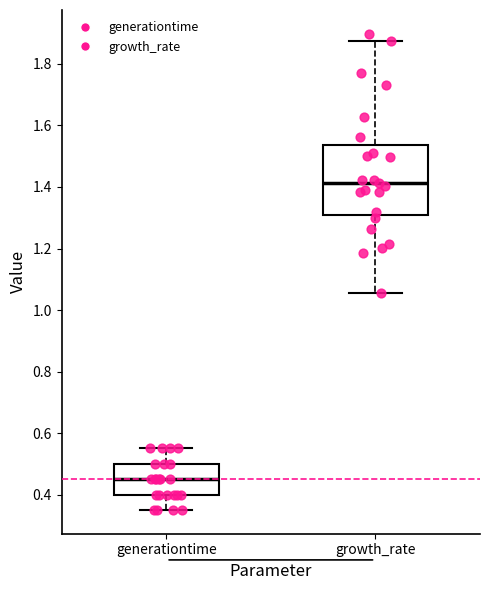

Which box is the tallest, from its lower edge to its upper edge?

growth_rate